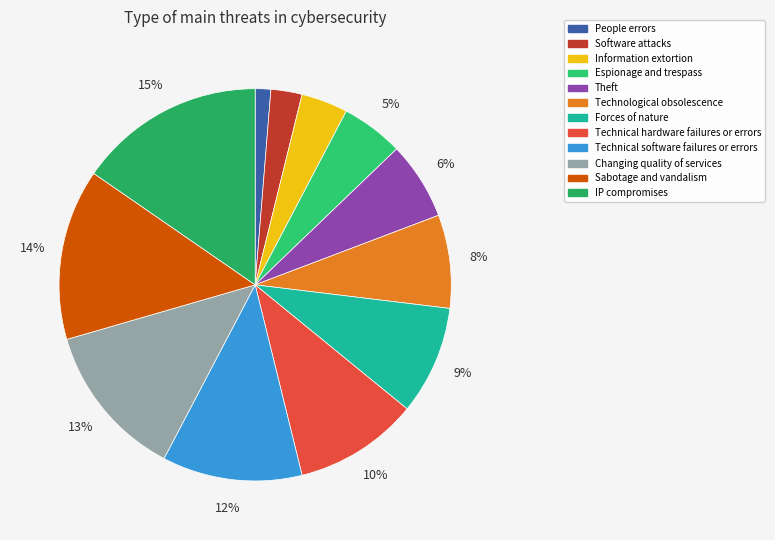

To the nearest percent, what percentage of the pie is Technical hardware failures or errors?

10%